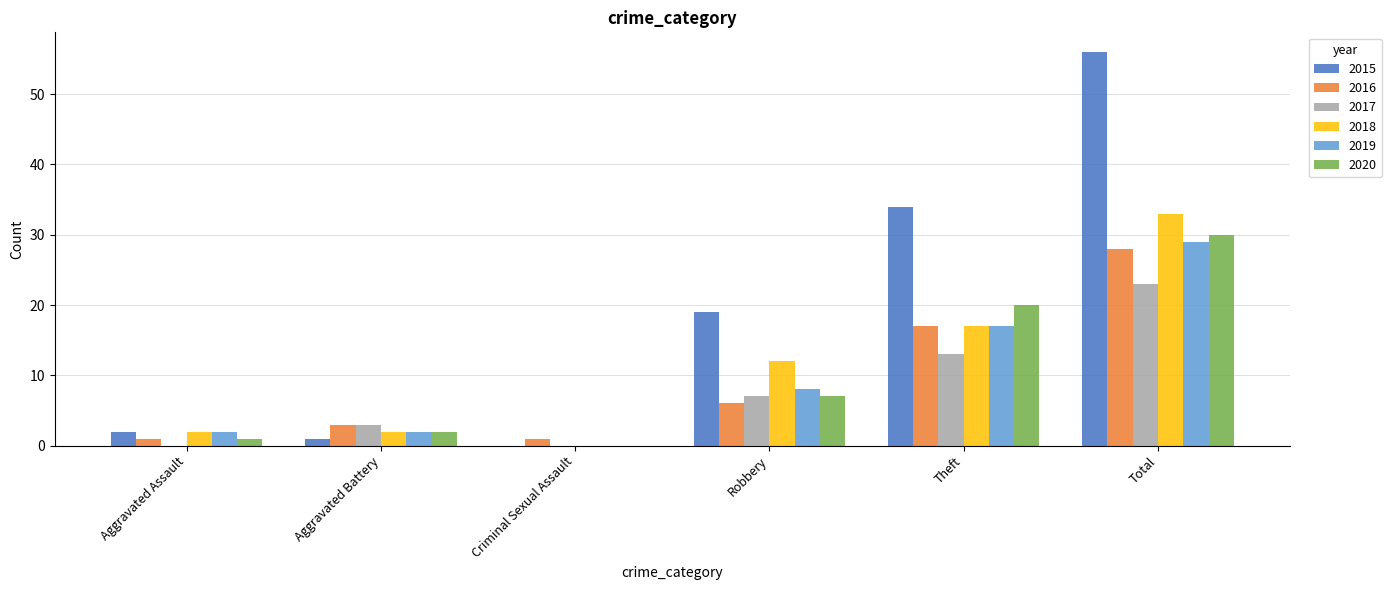

Read the 2015 value at Total, to the nearest 5.

55